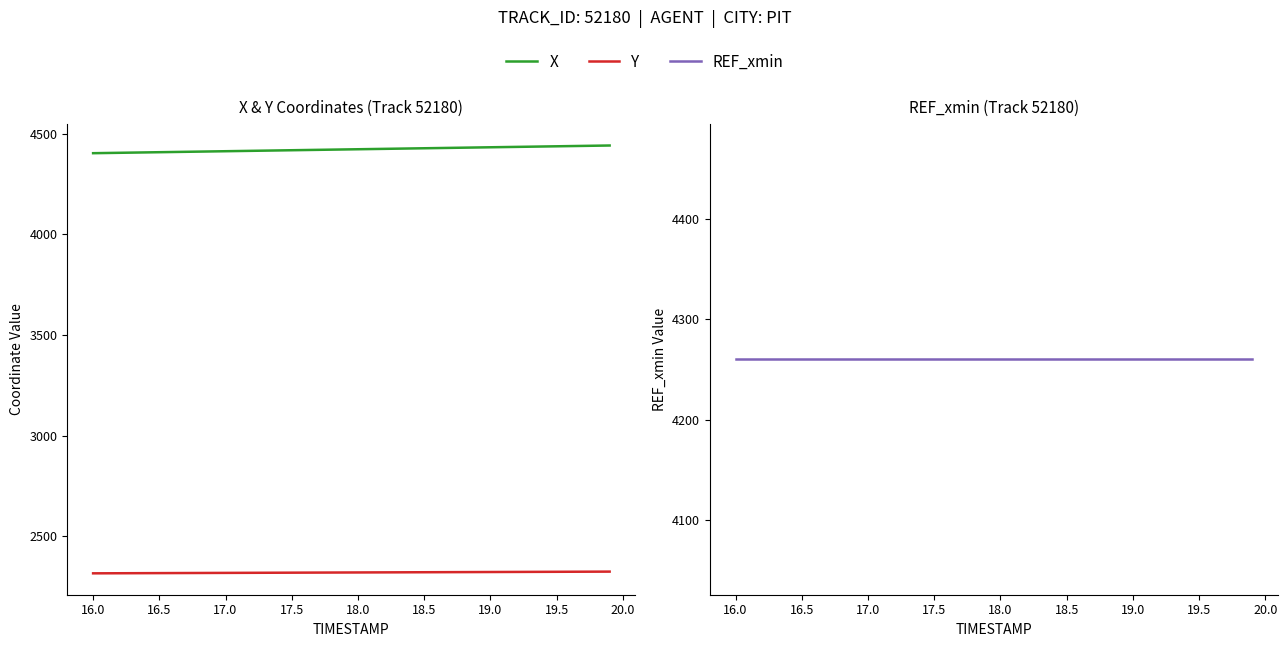

What is the value of the Y point at the 12th from the left?

2318.3